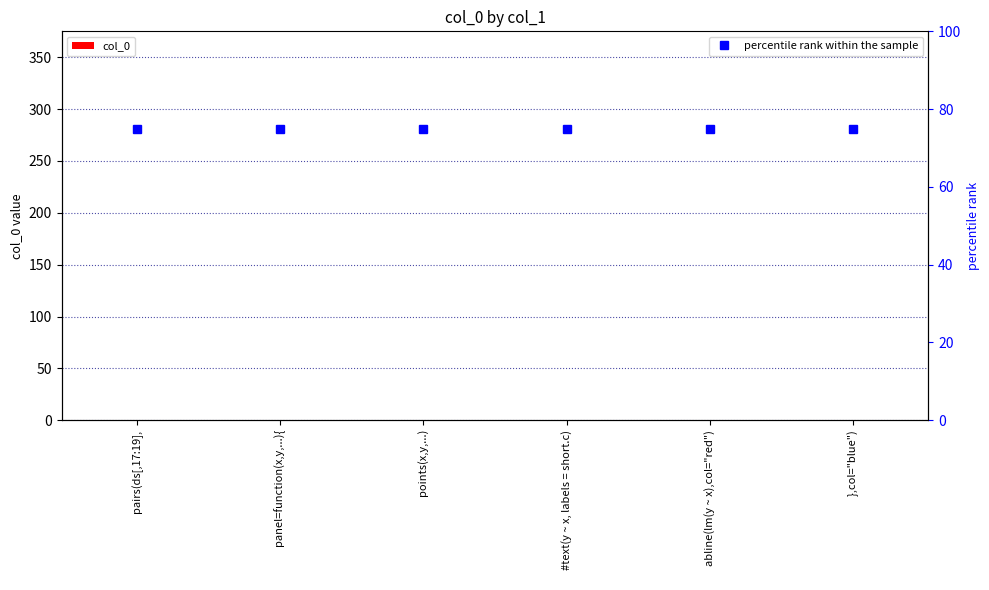

What is the label of the 6th bar from the right?

pairs(ds[,17:19],